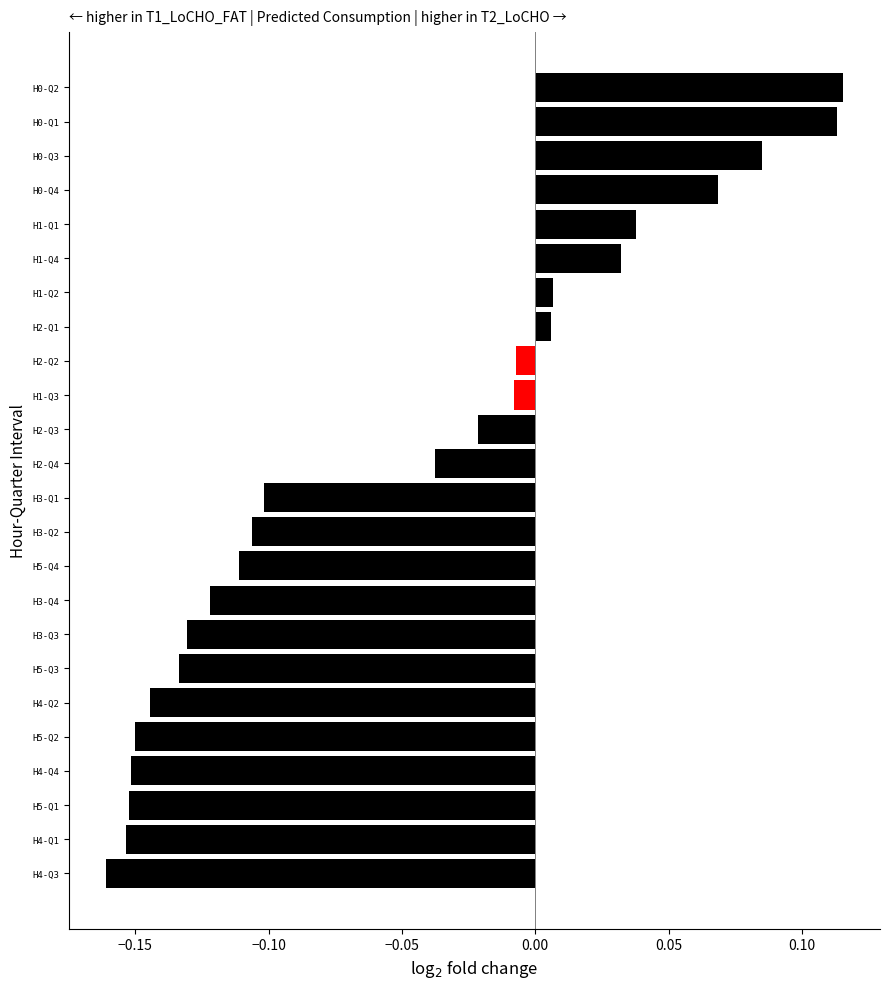

What is the sum of all values?

-1.2